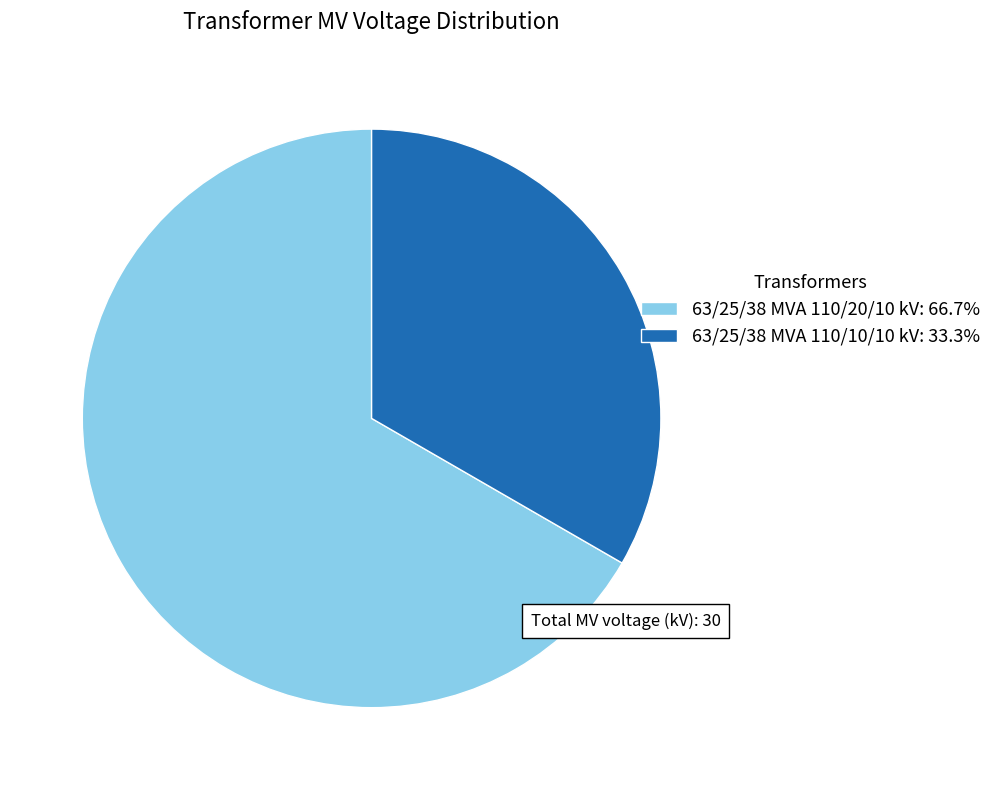

Do 63/25/38 MVA 110/10/10 kV: 33.3% and 63/25/38 MVA 110/20/10 kV: 66.7% together represent more than half of the pie?

Yes